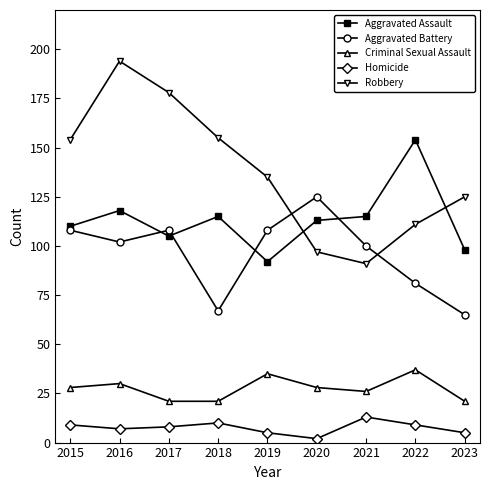

The value of Criminal Sexual Assault at 2022 is 12. True or false?

False